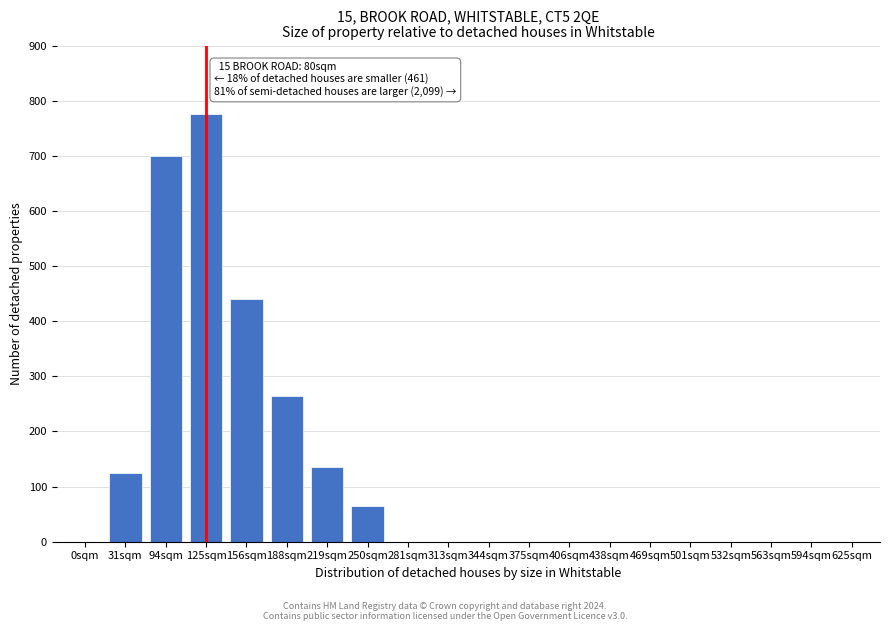

Reading left to right, list all the values displayed in this chart.

0sqm=0	31sqm=125	94sqm=700	125sqm=775	156sqm=440	188sqm=265	219sqm=135	250sqm=65	281sqm=0	313sqm=0	344sqm=0	375sqm=0	406sqm=0	438sqm=0	469sqm=0	501sqm=0	532sqm=0	563sqm=0	594sqm=0	625sqm=0